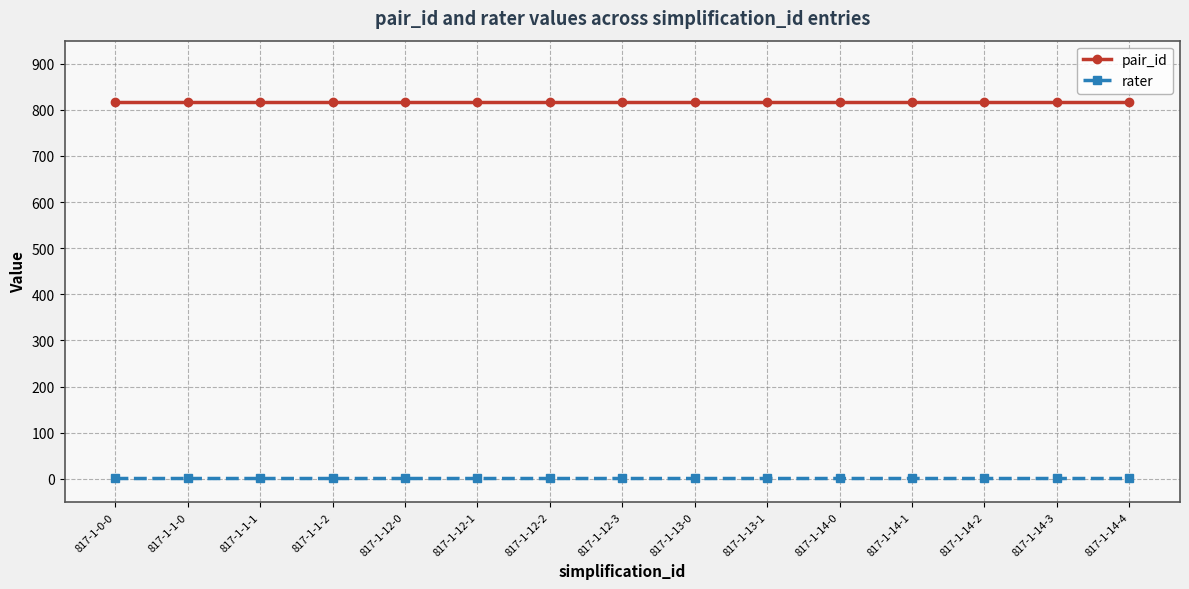

List the series in order of their peak value, lowest first.

rater, pair_id